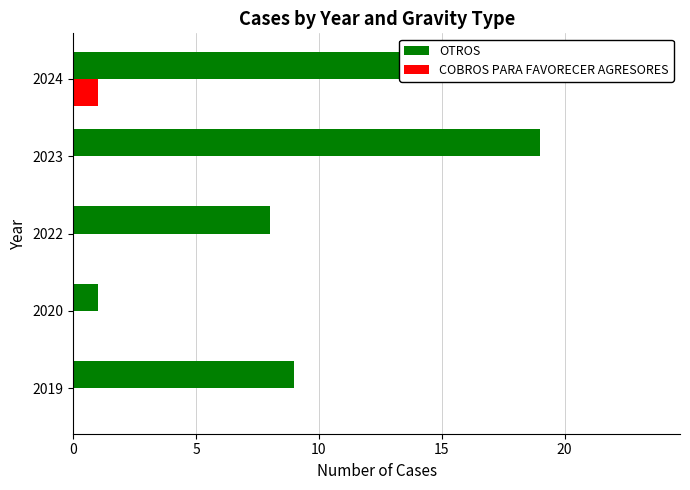

Between 2022 and 2023, which series saw the biggest shift?

OTROS